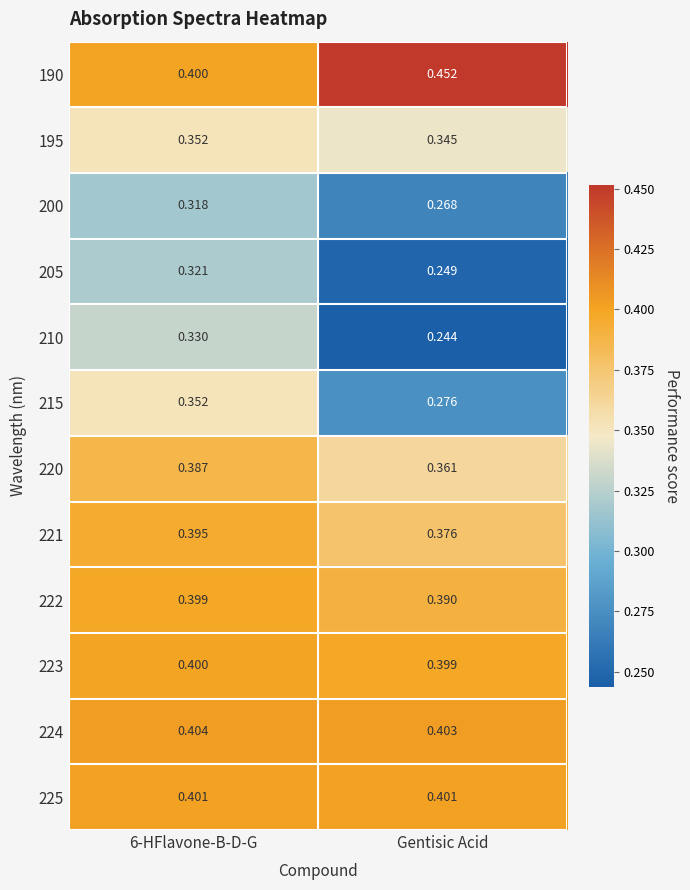

At which category is the sum across all series the highest?

6-HFlavone-B-D-G